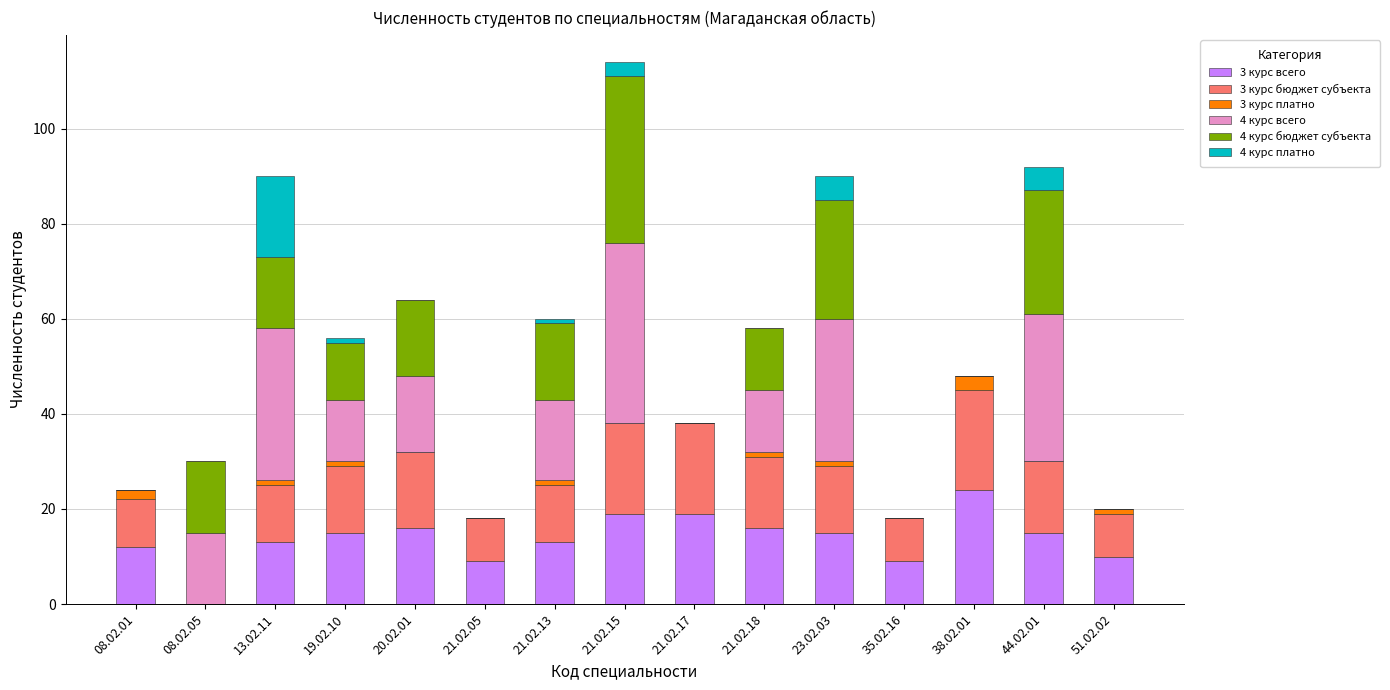

Are the bars horizontal?

No